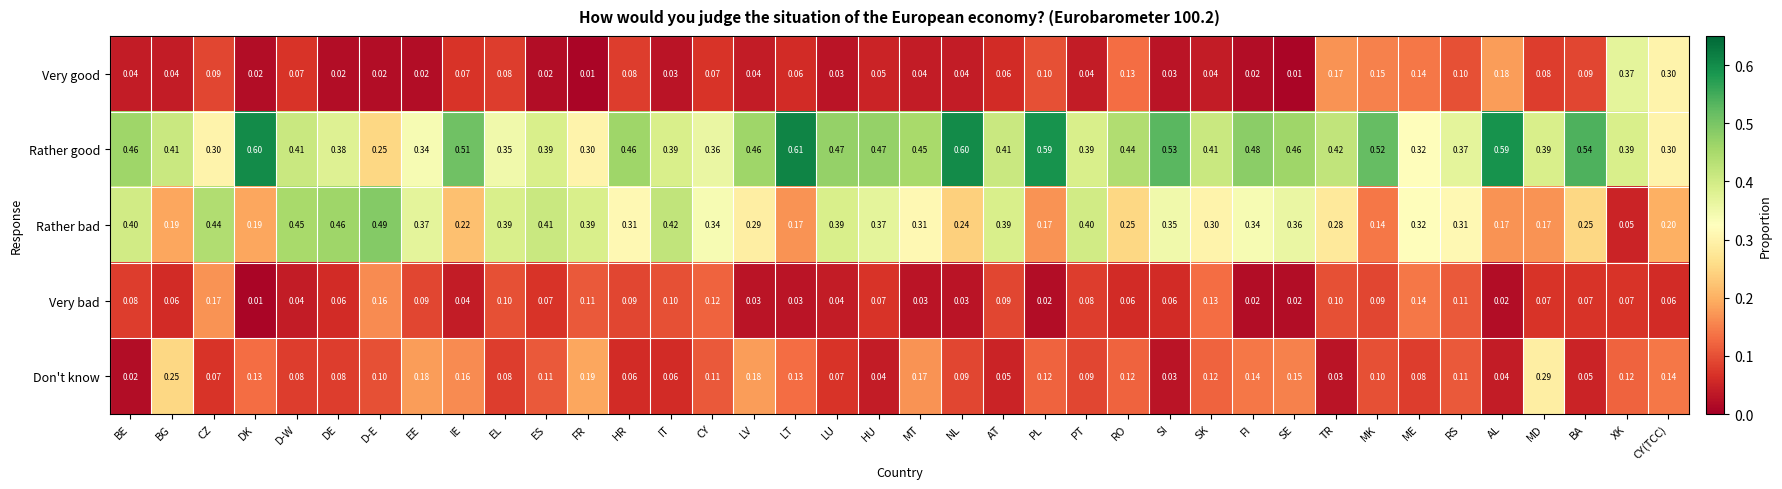

Where is Don't know nearest to the value 0?

BE